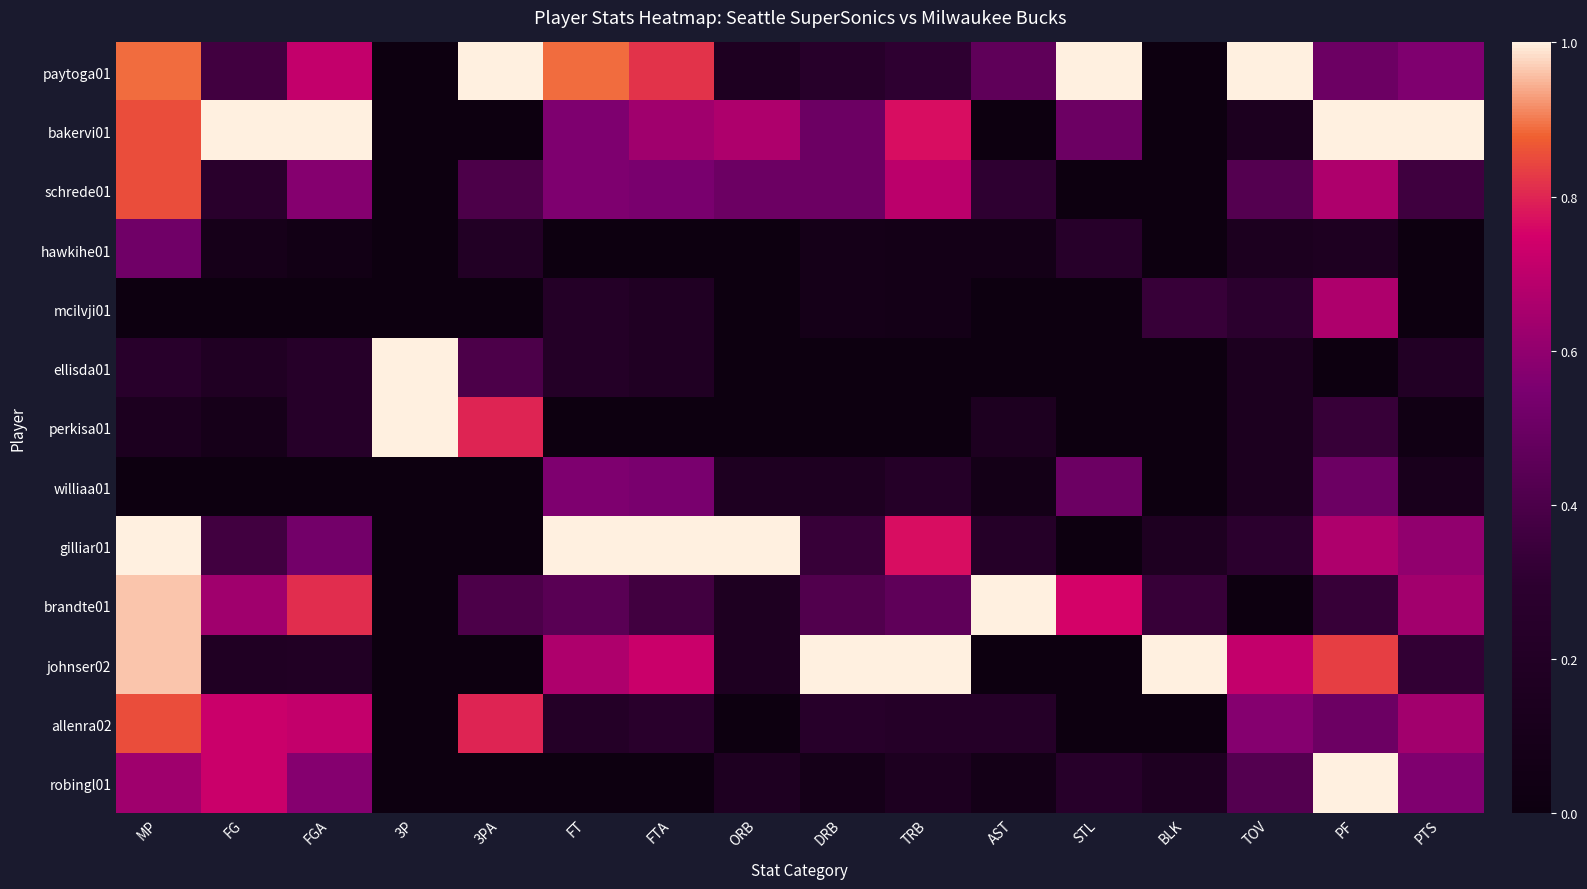

Which series changed the most between 3PA and DRB?

johnser02